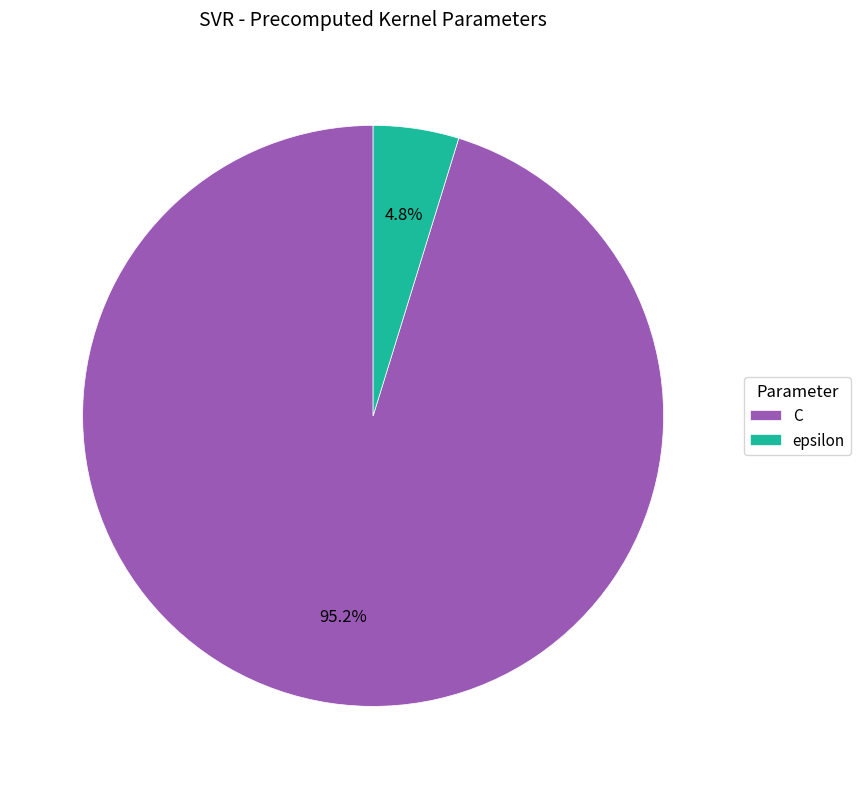

Rank the categories by value from highest to lowest.

C, epsilon